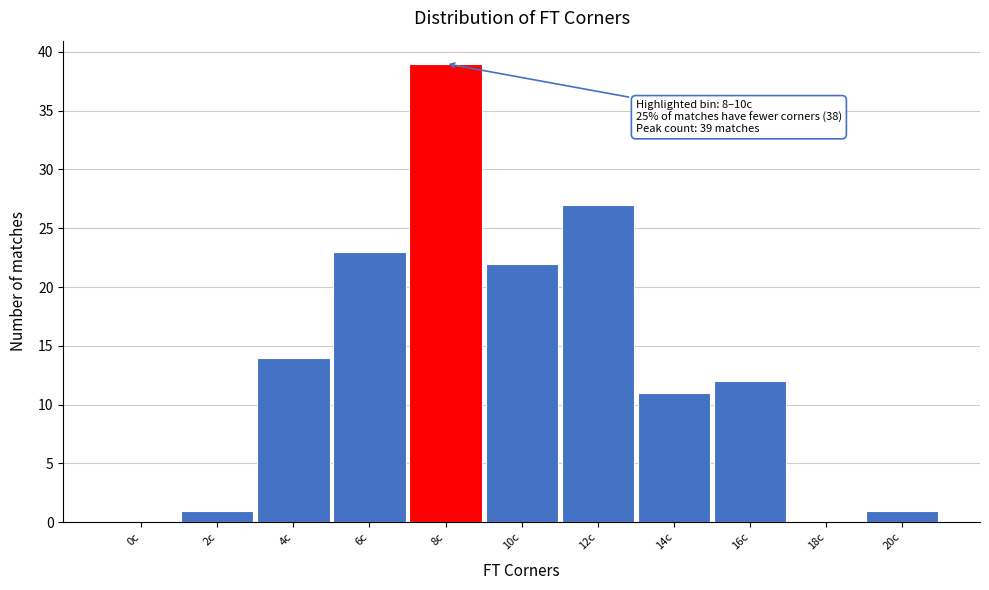

Reading left to right, extract all data points from this chart.

0c=0	2c=1	4c=14	6c=23	8c=39	10c=22	12c=27	14c=11	16c=12	18c=0	20c=1